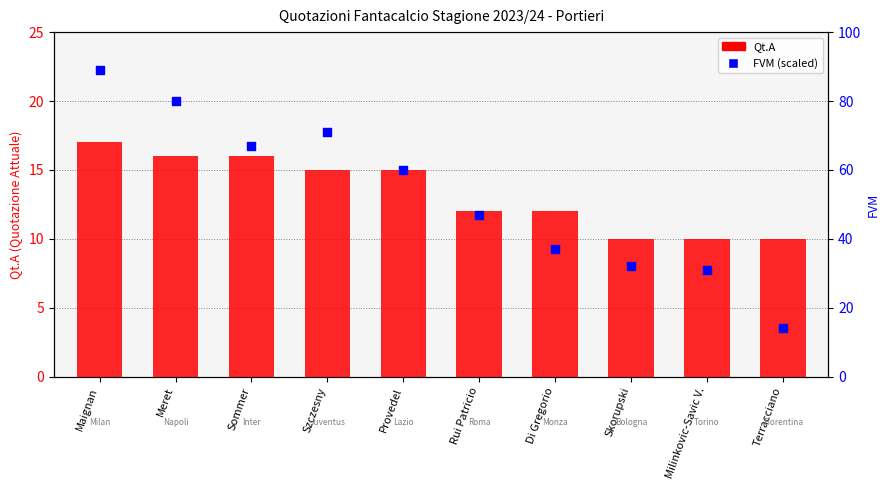

Which series reaches the minimum Y coordinate?

FVM (normalized)